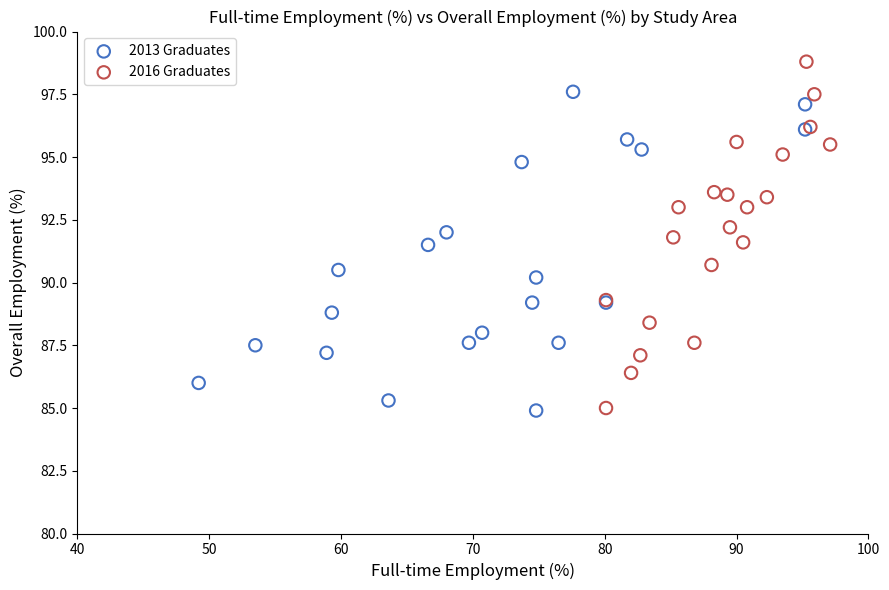

Which series contains the highest Y value?

2016 Graduates